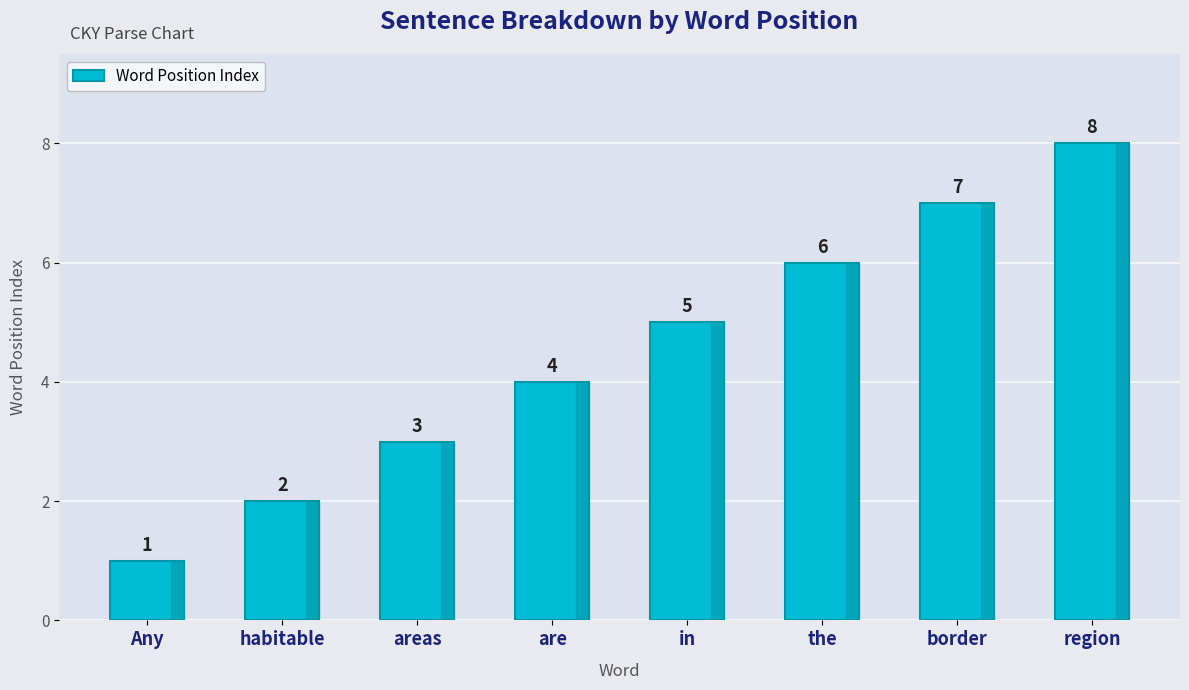

What is the sum of all values?

36